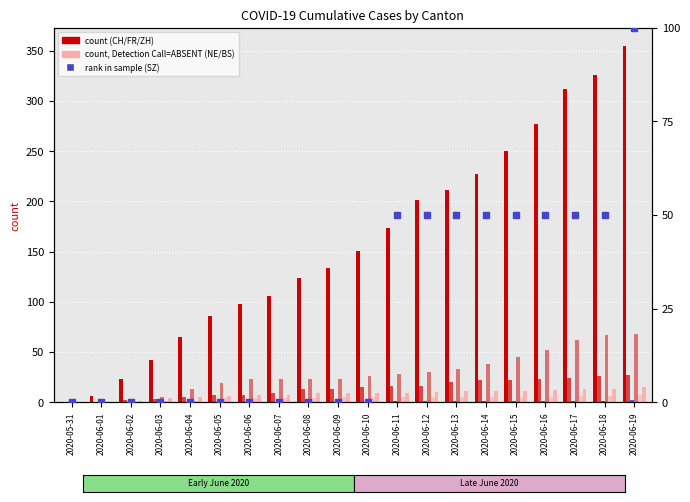

Which series has the widest spread of Y values?

CH